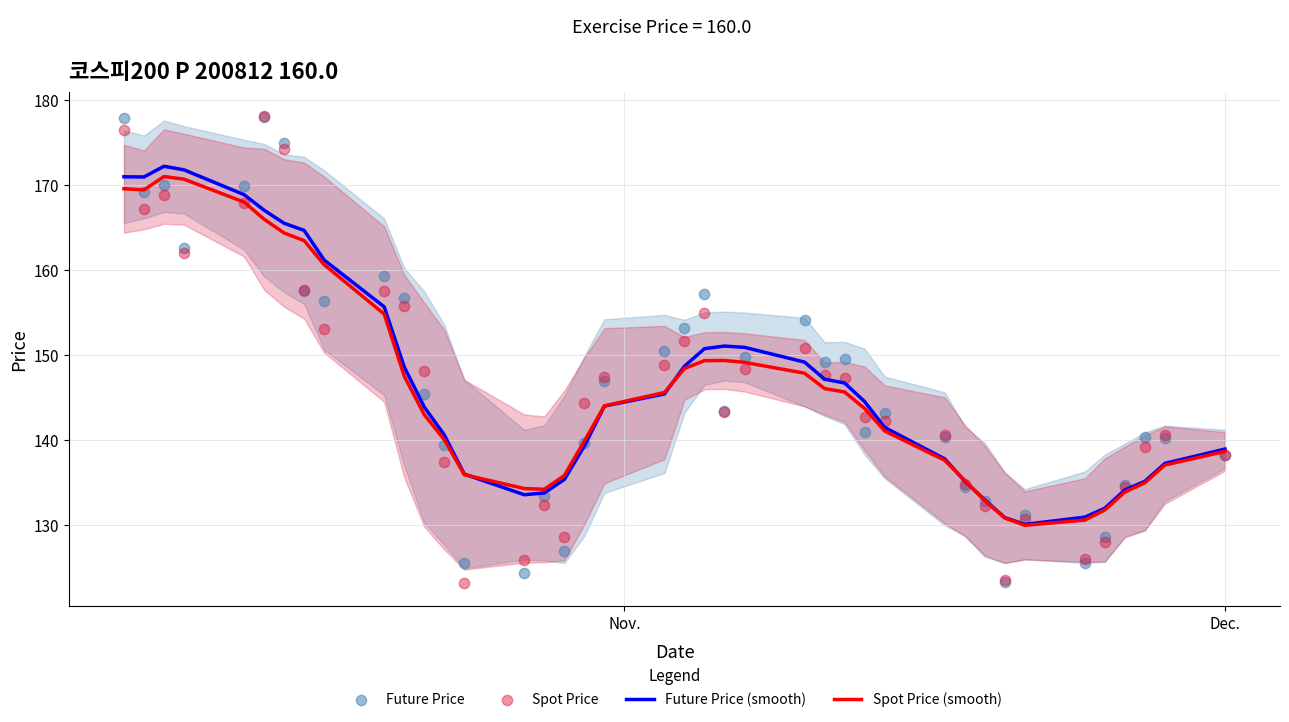

Which series reaches the minimum Y coordinate?

Spot Price